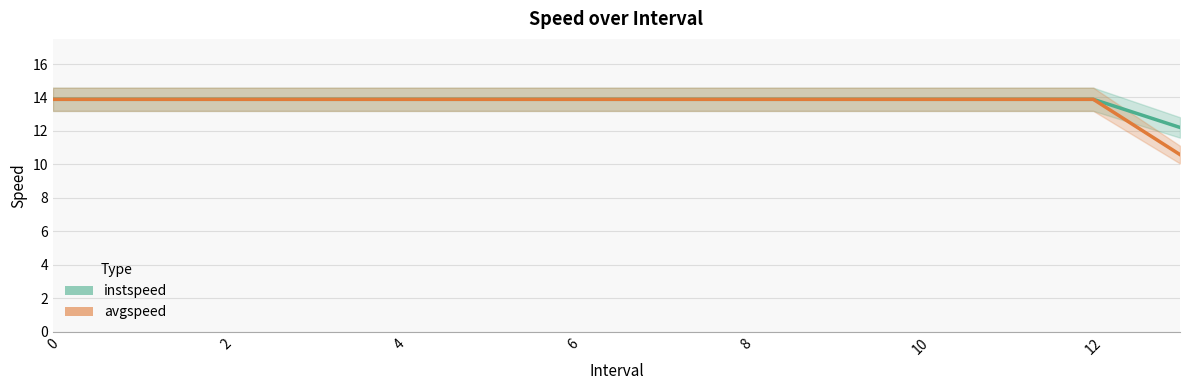

What is the maximum value shown in the chart?

13.9